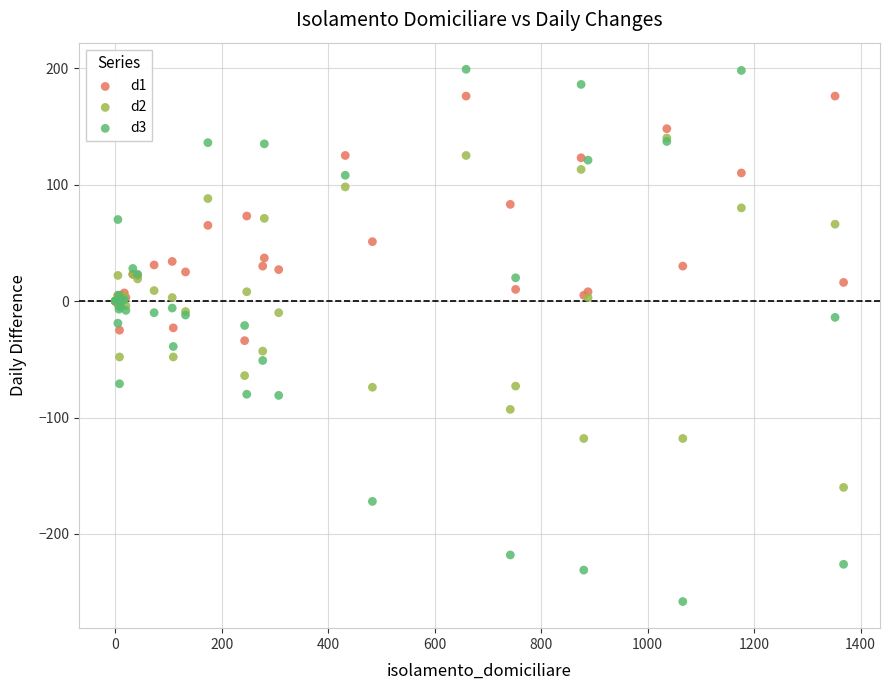

What are all the series names shown in the legend?

d1, d2, d3